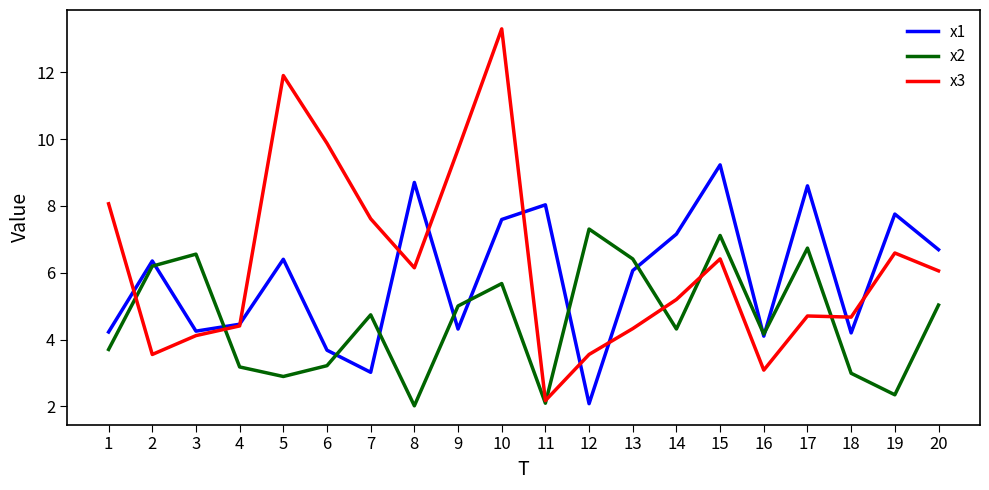

Is the value of x3 at 5 greater than the value of x1 at 1?

Yes